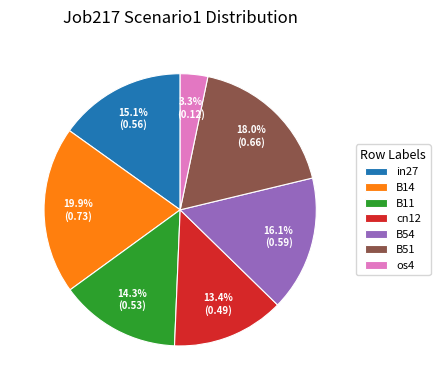

What is the largest slice in the pie chart?

B14